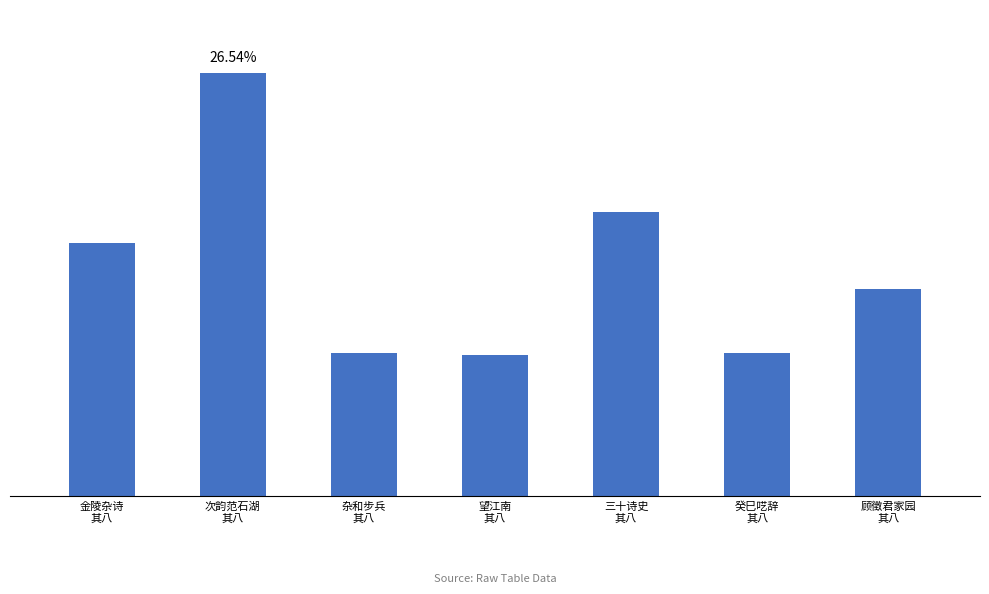

Which has a higher value, 金陵杂诗
其八 or 三十诗史
其八?

三十诗史
其八